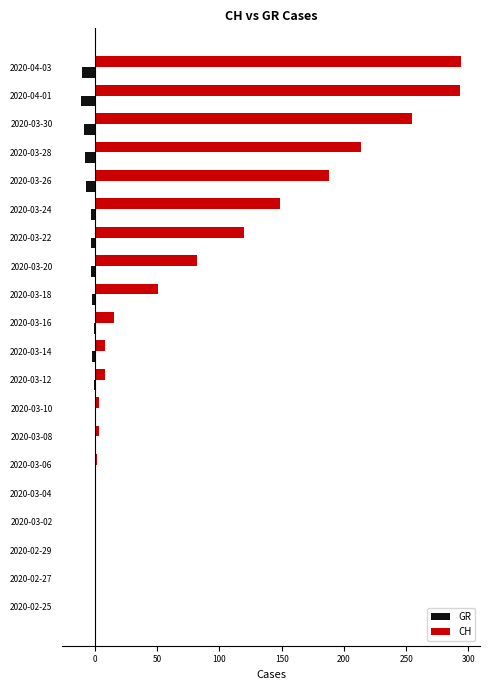

Which series has the largest total across all categories?

CH